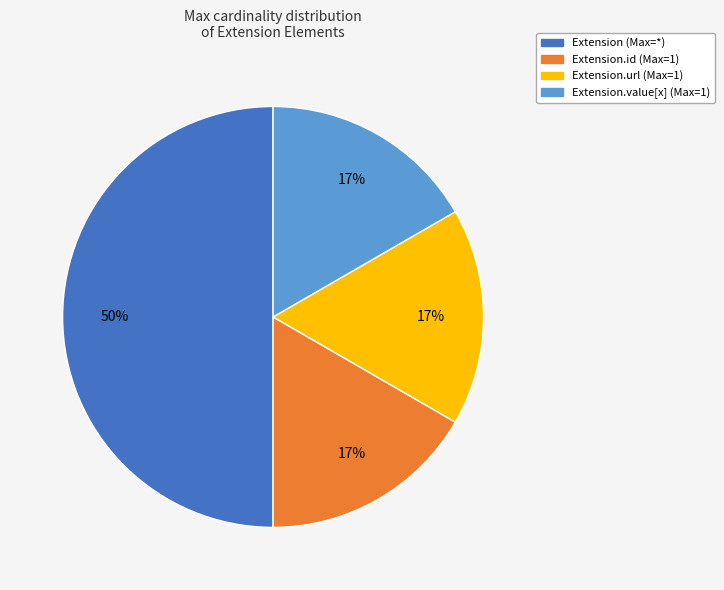

To the nearest percent, what is the average slice percentage?

25%